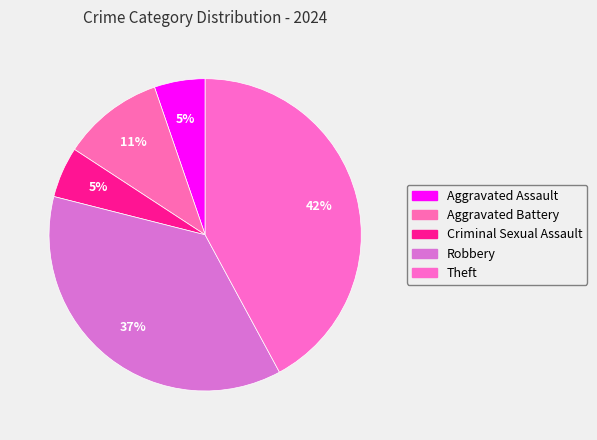

Rank the categories by value from lowest to highest.

Aggravated Assault, Criminal Sexual Assault, Aggravated Battery, Robbery, Theft